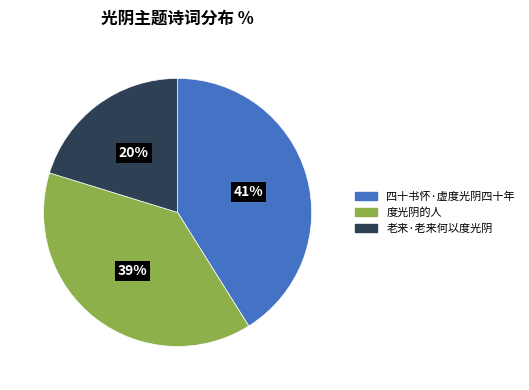

To the nearest percent, what portion does 四十书怀·虚度光阴四十年 represent?

41%